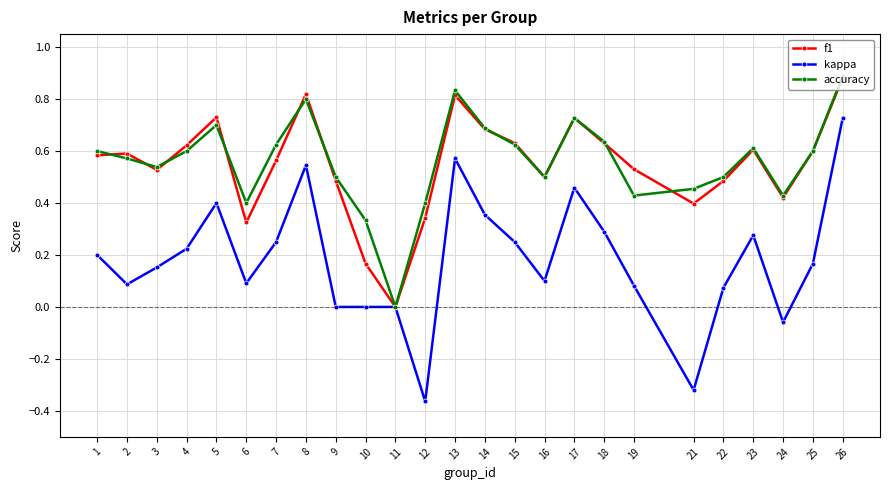

Is the value of kappa at 5 greater than the value of accuracy at 9?

No